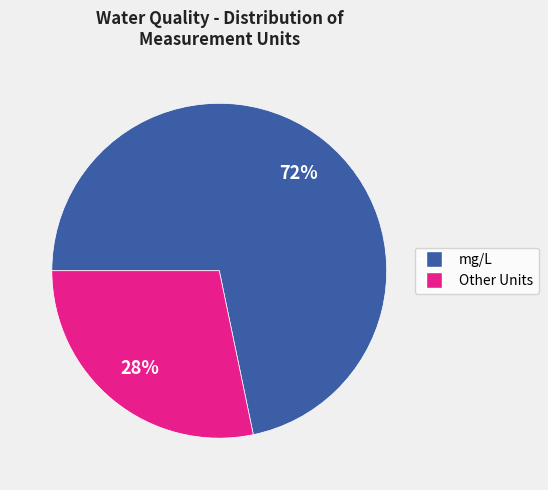

Count the number of slices in the pie.

2